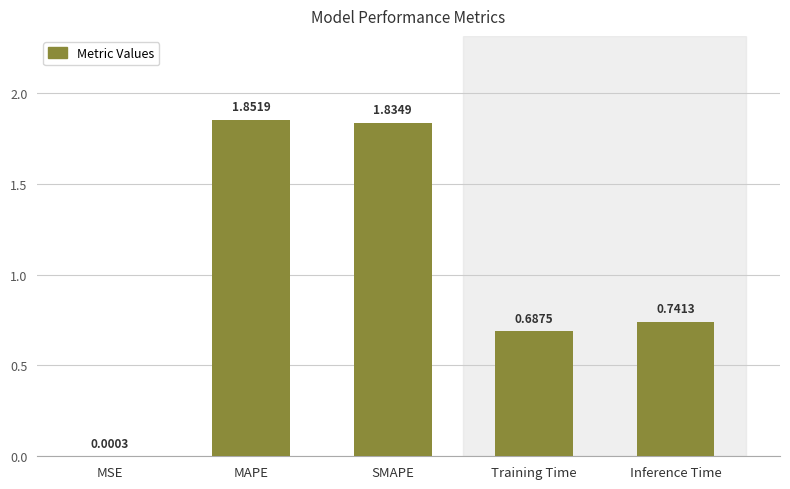

At which label is the value closest to 0?

MSE